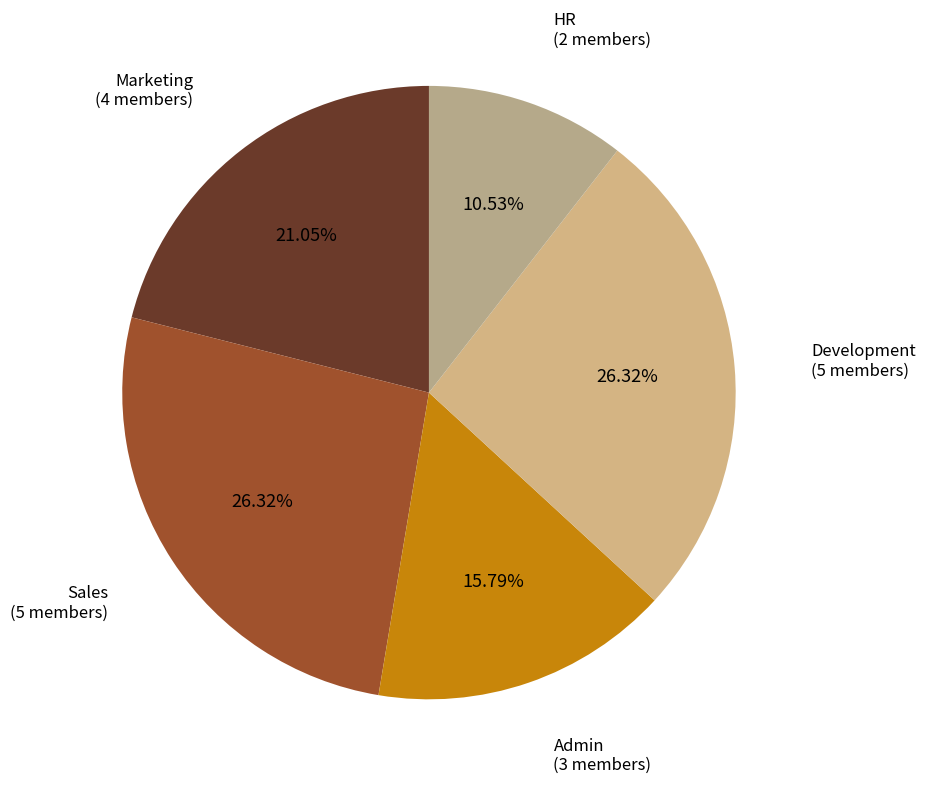

Is it true that Development is 13% of the pie?

False